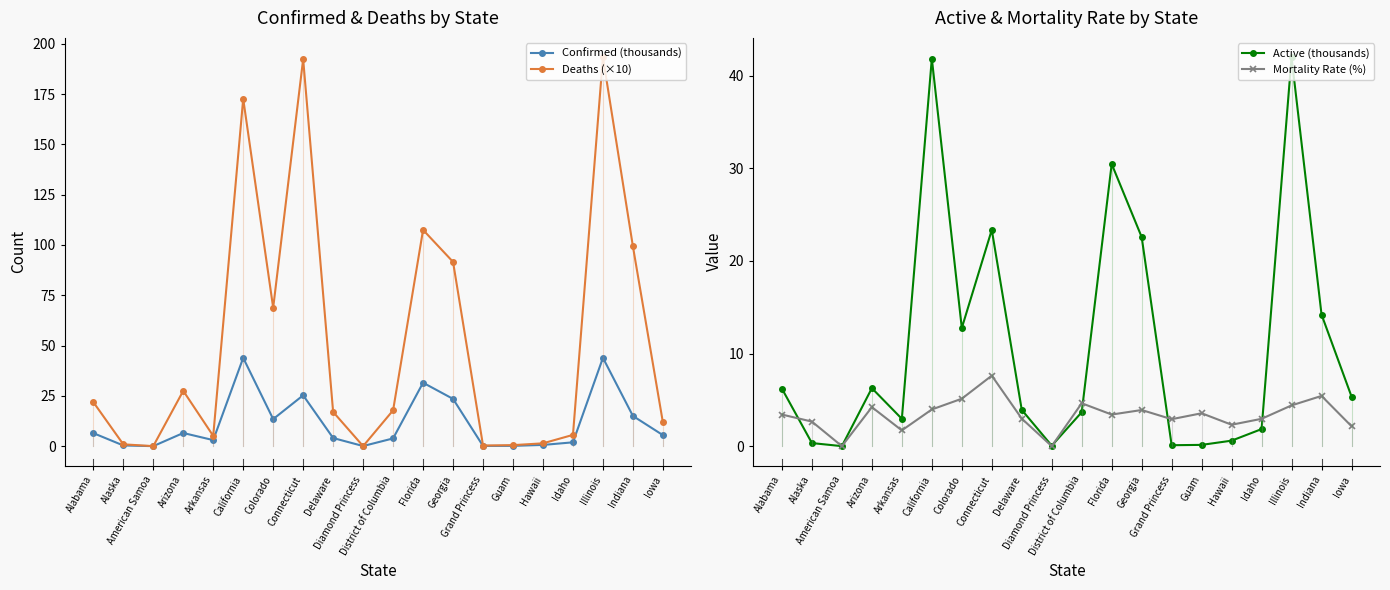

What is the difference between the Active (thousands) values at American Samoa and Indiana?

14.2